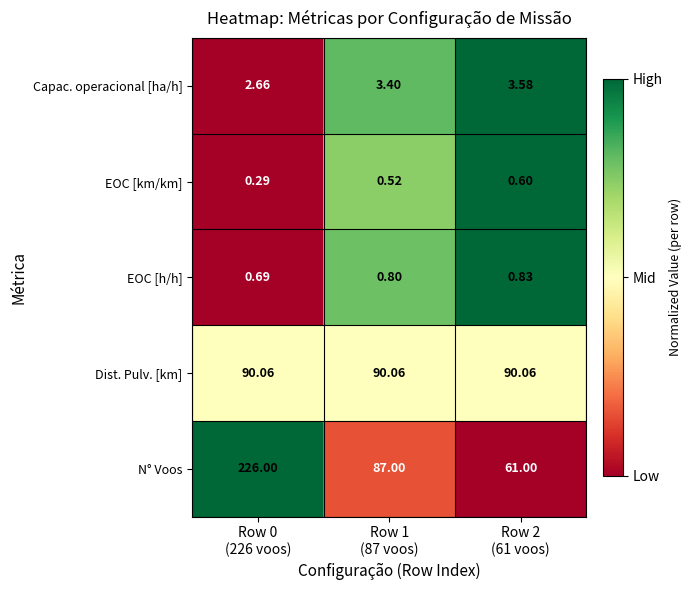

Which series has the largest total across all categories?

N° Voos